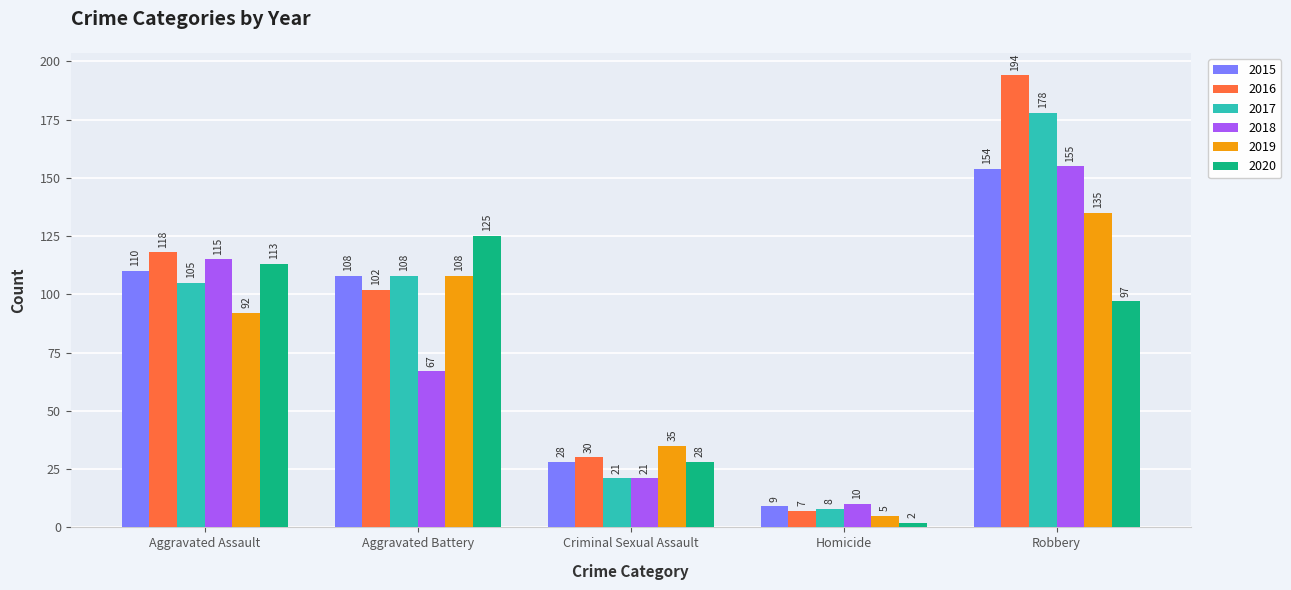

What is the minimum value for 2015?

9